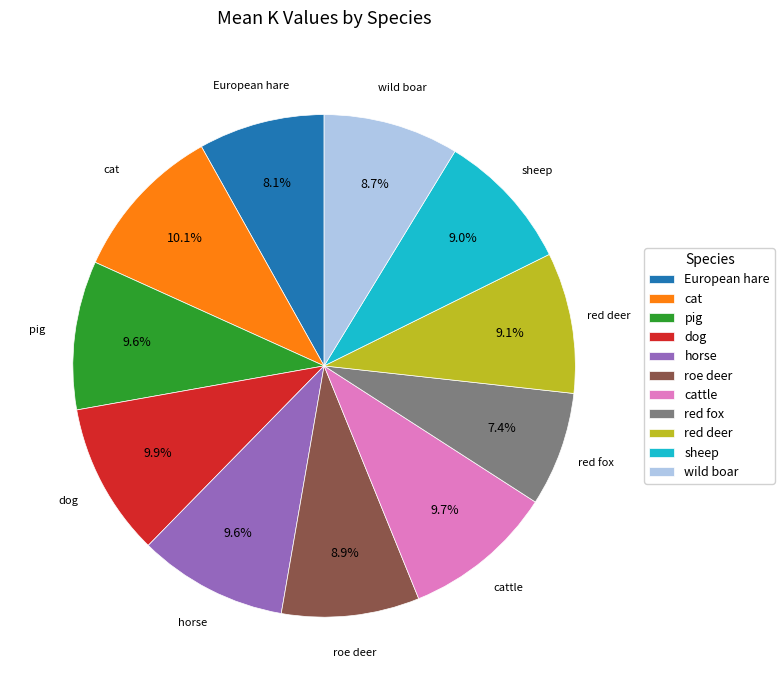

What percentage is the cat slice, to the nearest percent?

10%